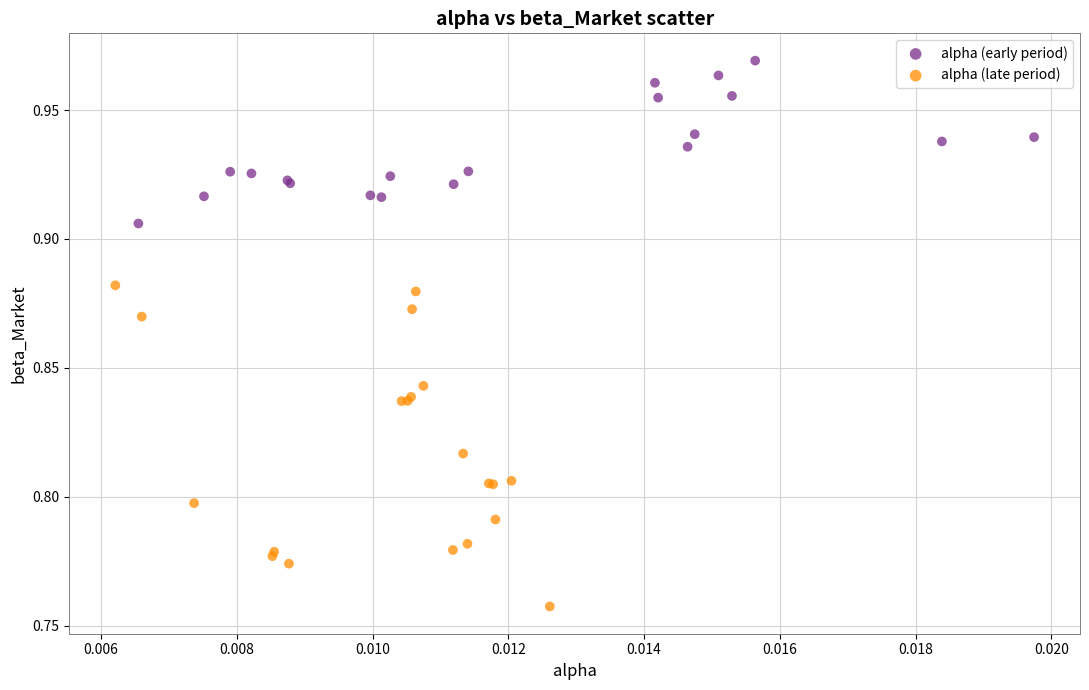

What are all the series names shown in the legend?

alpha (early period), alpha (late period)